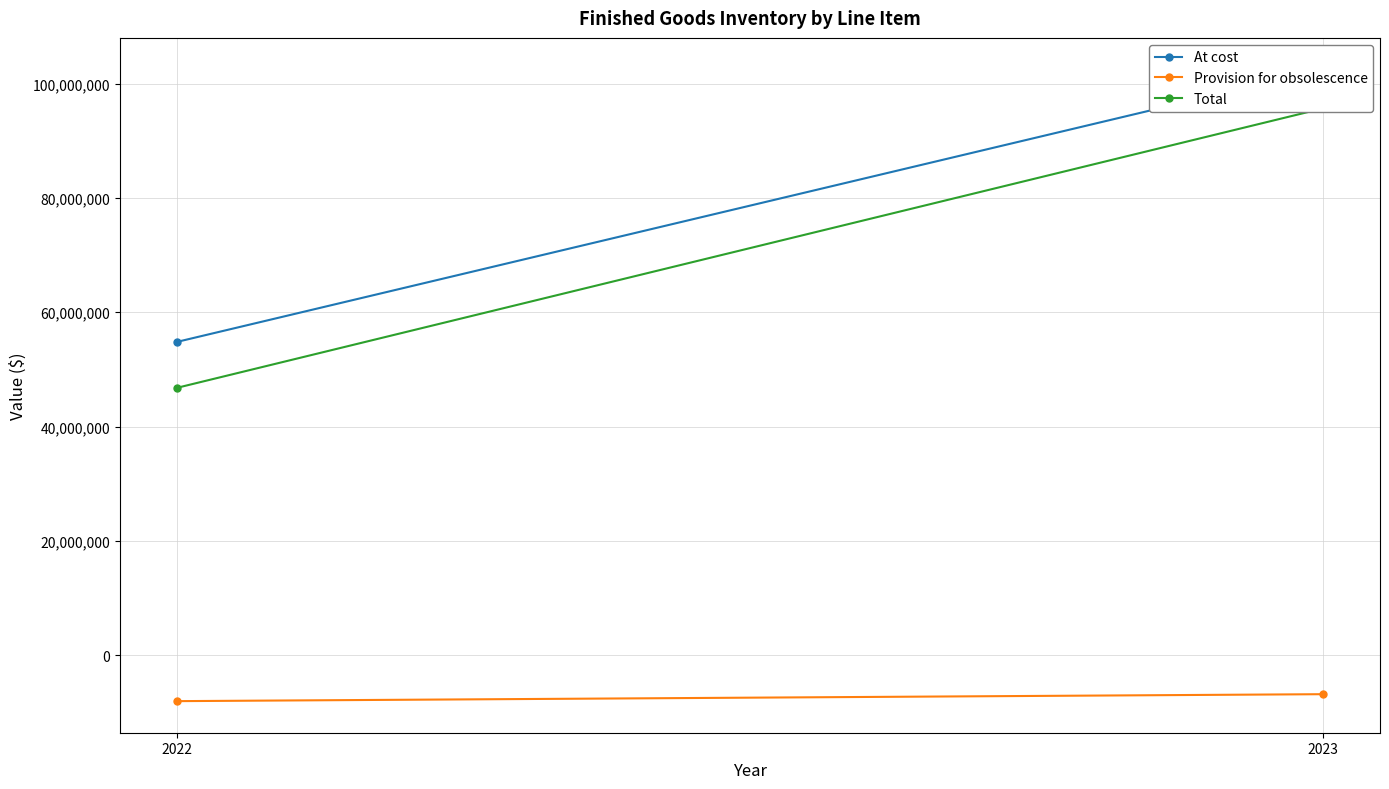

What value does the Total series have at 2023, to the nearest 100?

95642900